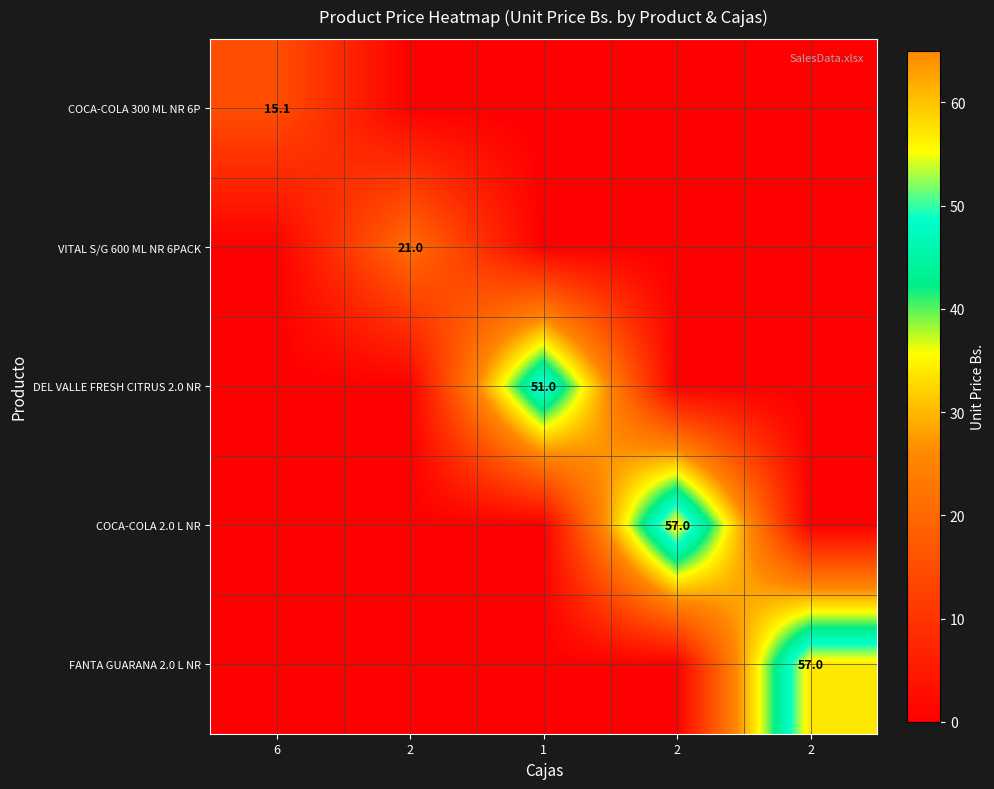

At which category is the sum across all series the highest?

2